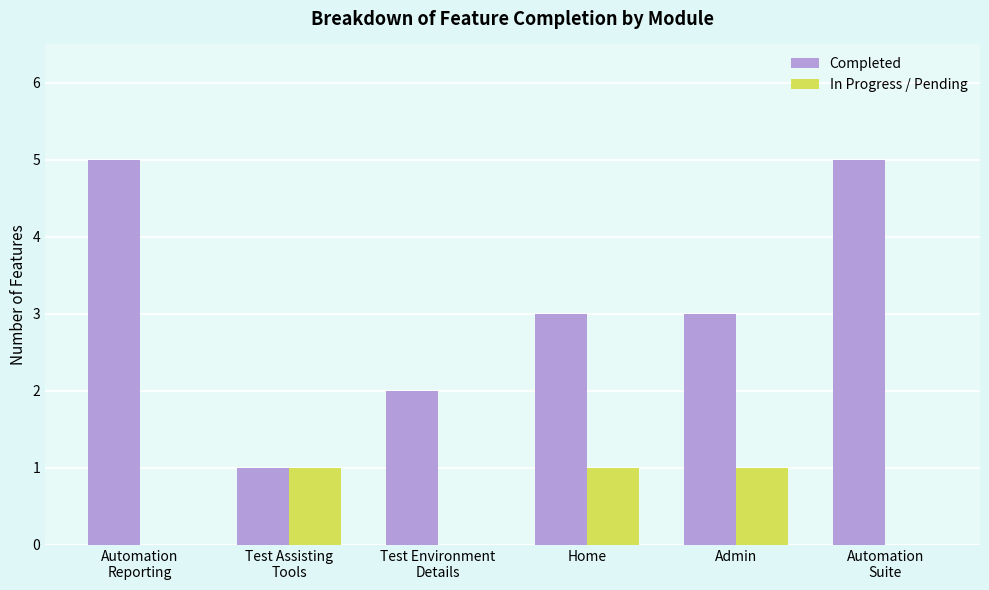

The value of Completed at Admin is 3. True or false?

True